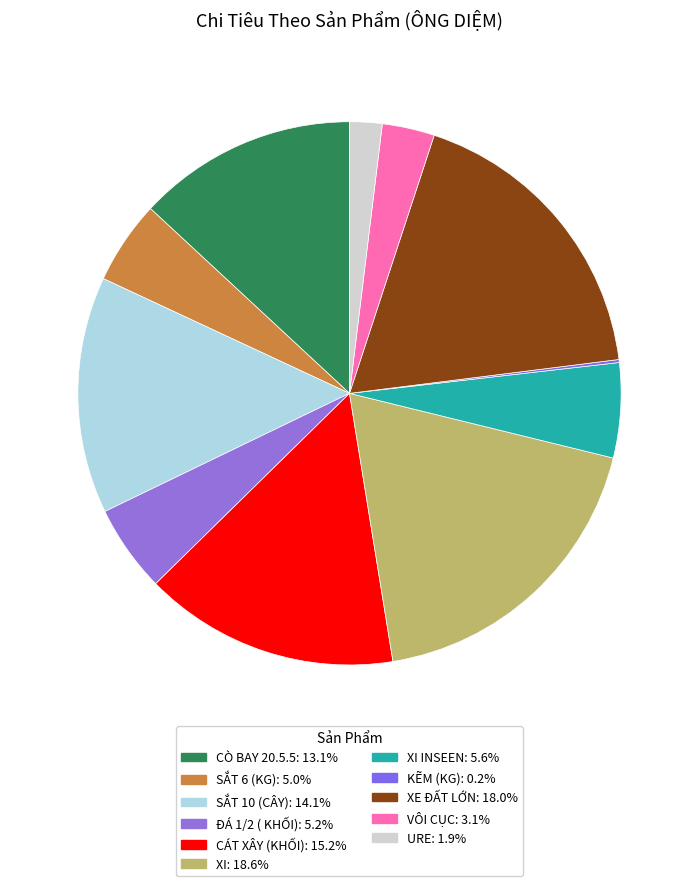

Does any single category account for the majority?

No